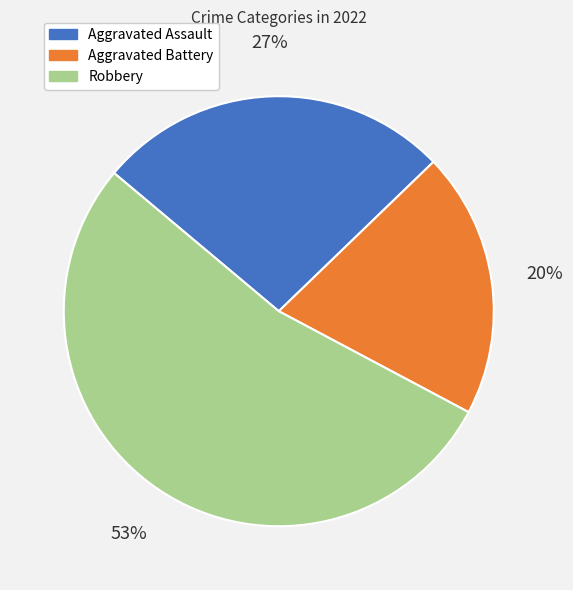

How many segments does this pie chart have?

3